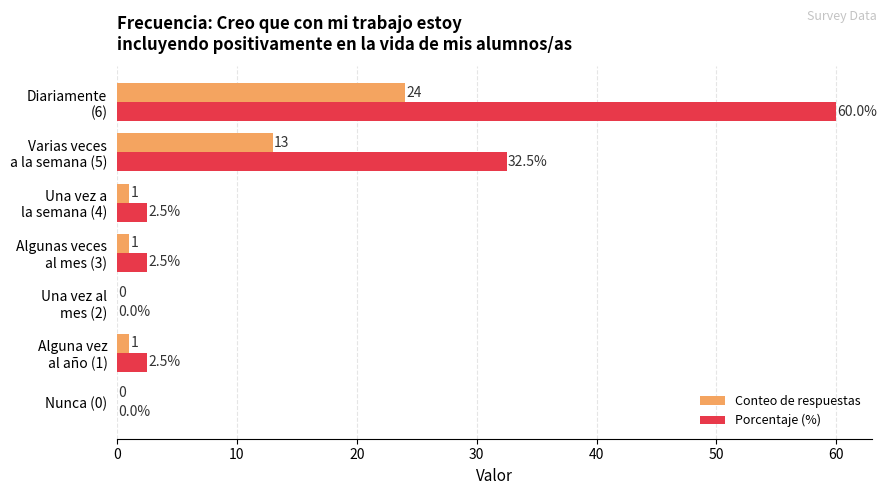

Which series has the widest spread of values?

Porcentaje (%)